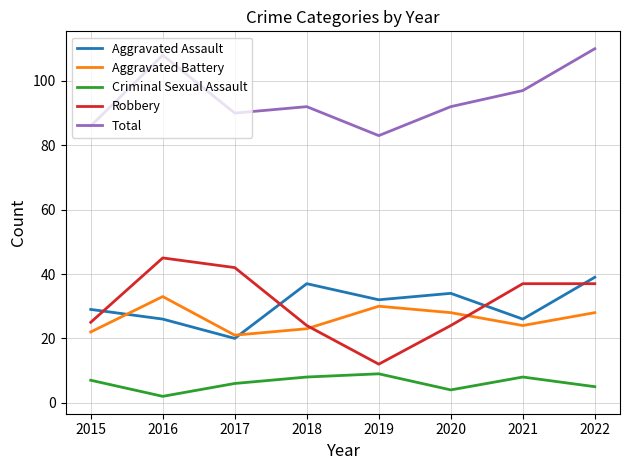

In Aggravated Battery, how many points are higher than both neighbors (excluding endpoints)?

2